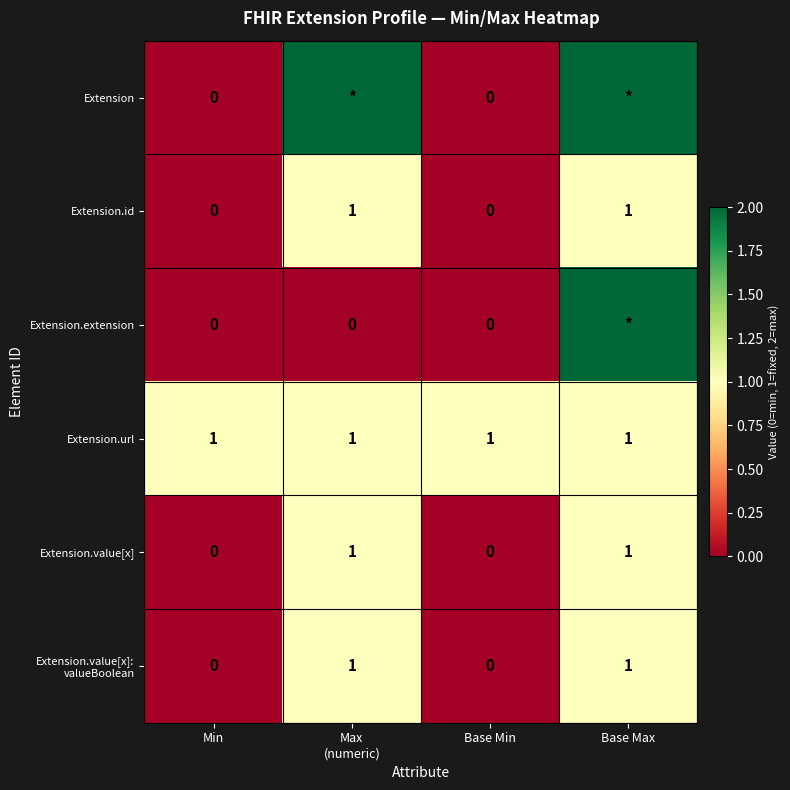

True or false: Extension.url has a value of 1 at Min.

True